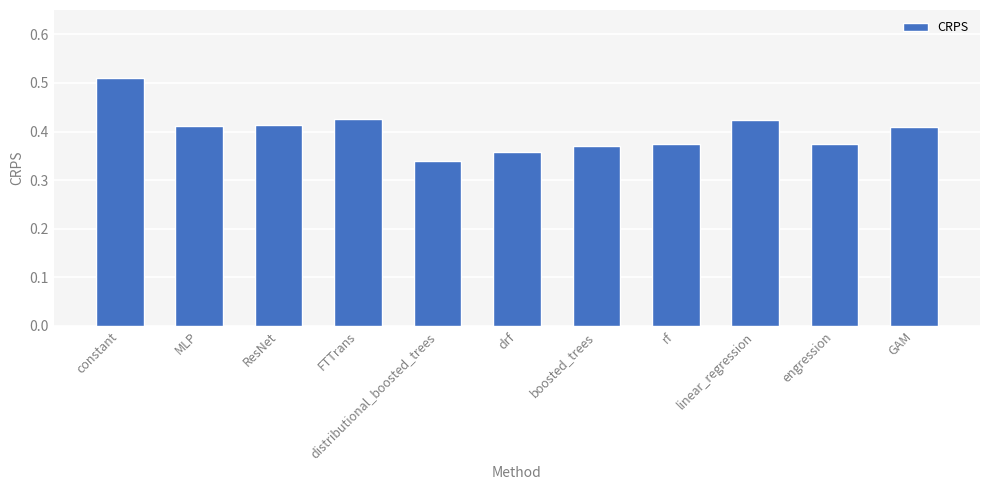

At which category does the chart reach its peak across all series?

constant